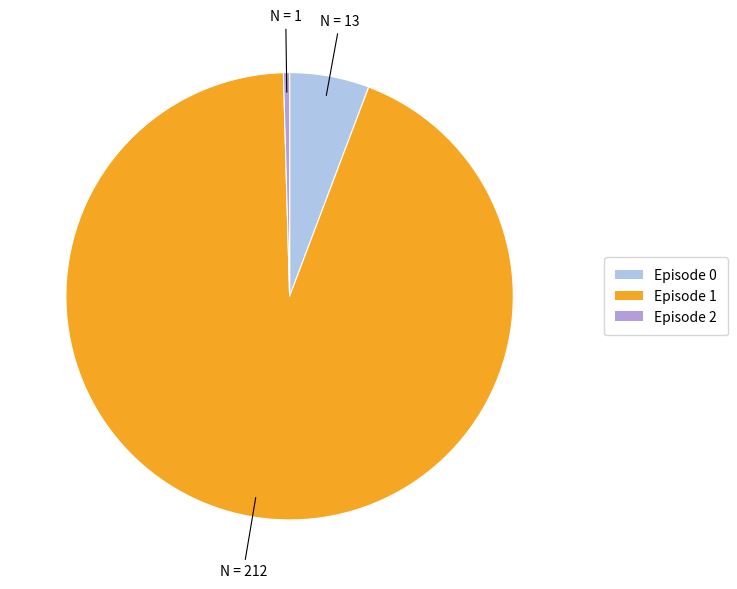

Does Episode 2 represent more than half of the total?

No